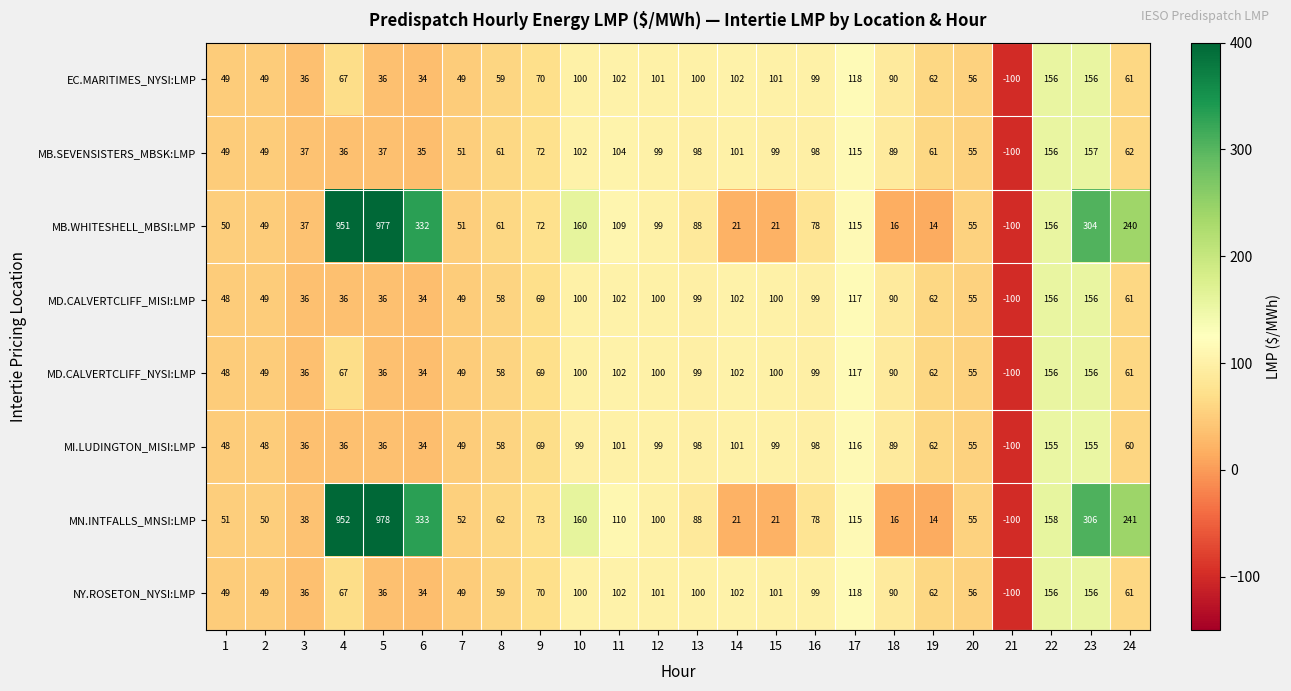

The value of MB.WHITESHELL_MBSI:LMP at 18 is 16. True or false?

True